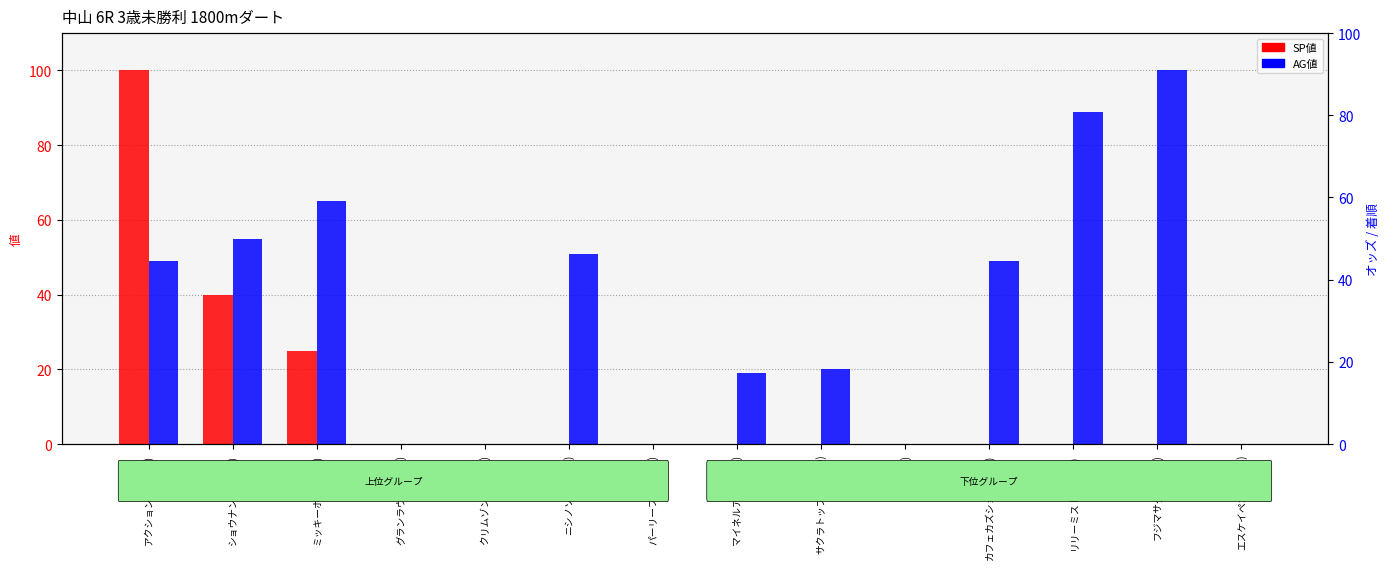

What is the difference between the maximum and minimum values in the AG値 series?

100